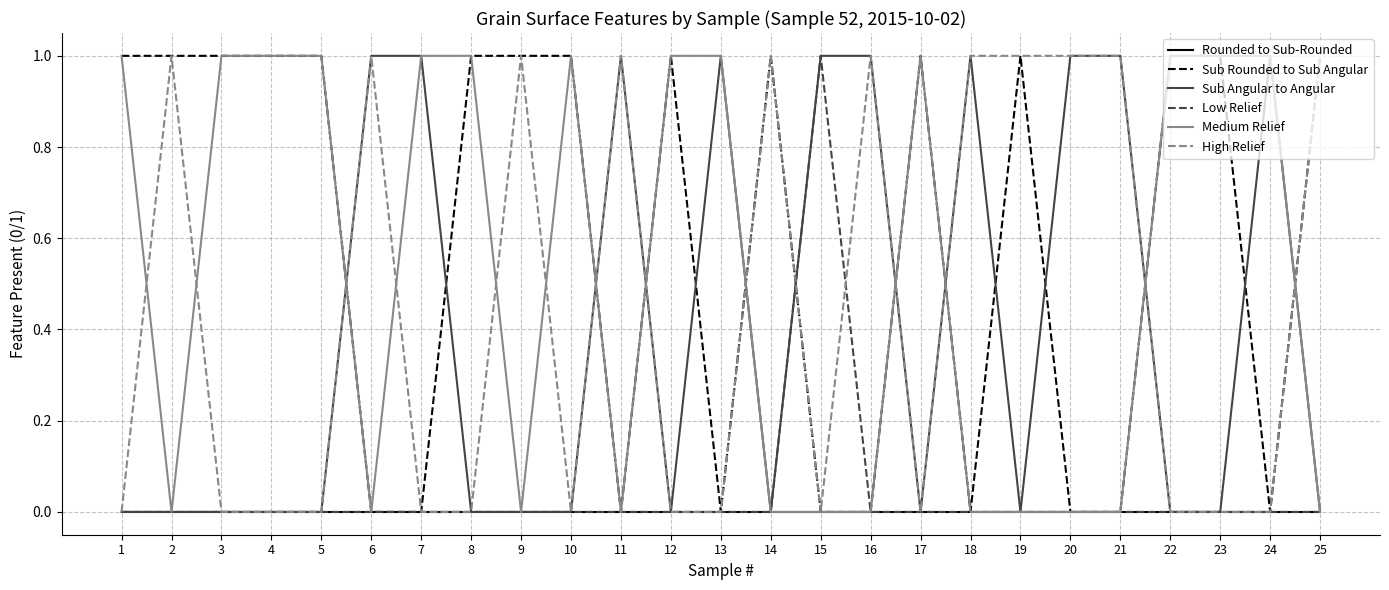

Where do Medium Relief and High Relief first cross each other?

1 and 2